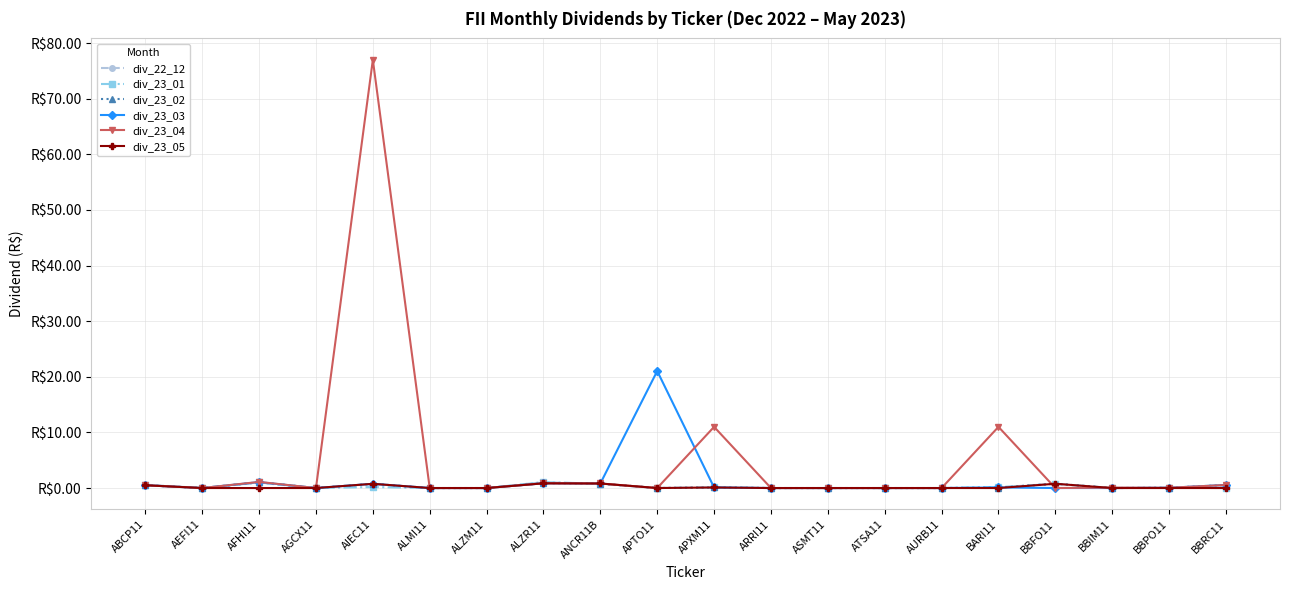

What is the sum of the div_23_04 values at ANCR11B and ATSA11?

0.8